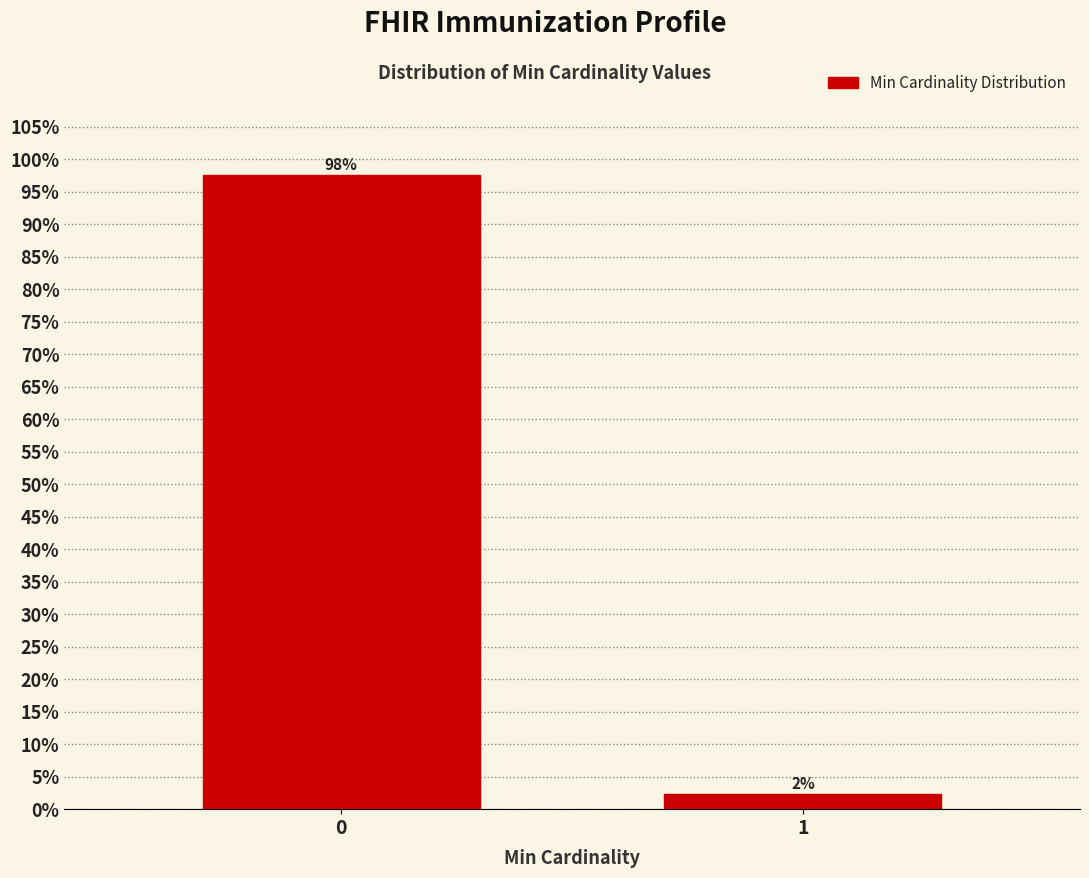

What is the value of the 1st bar from the left?

97.6